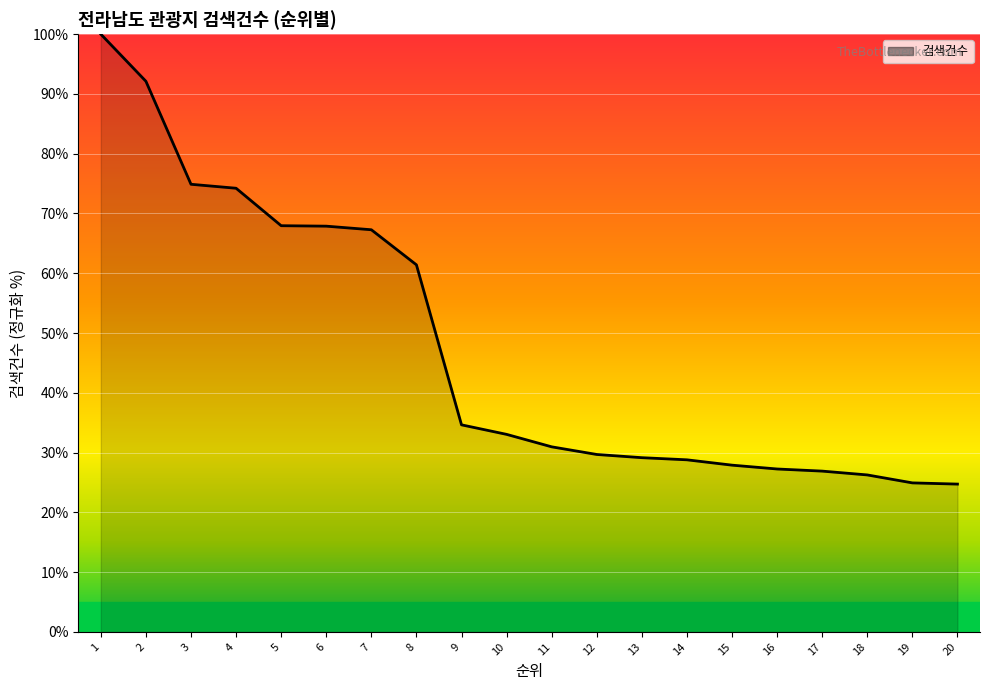

Which has a higher value, 11 or 4?

4